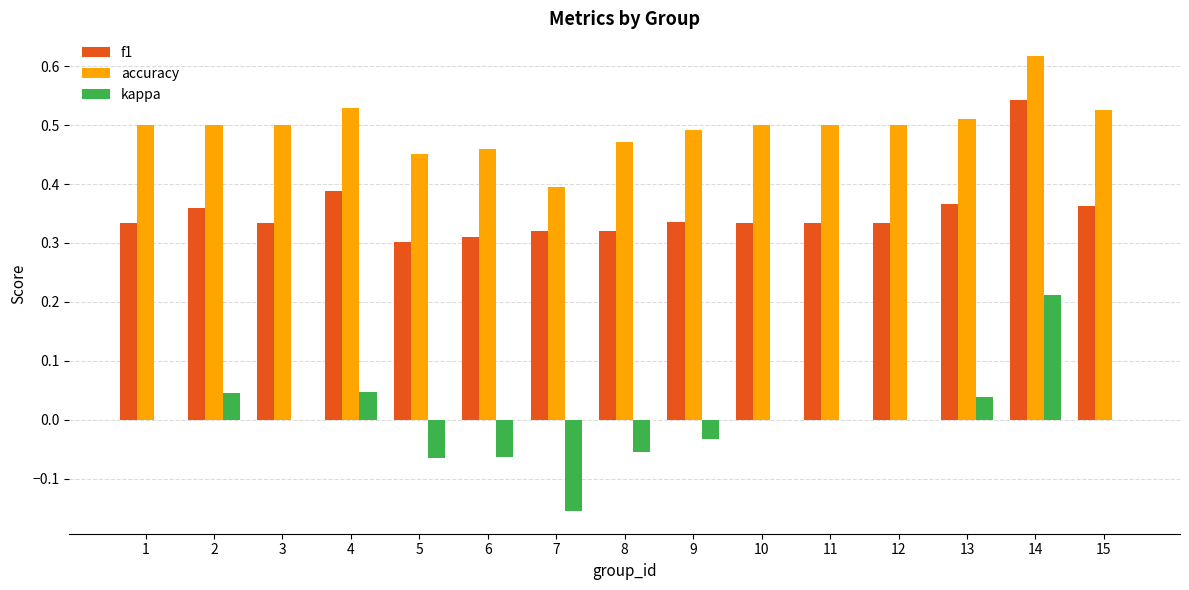

Which category has the highest value across all series?

14